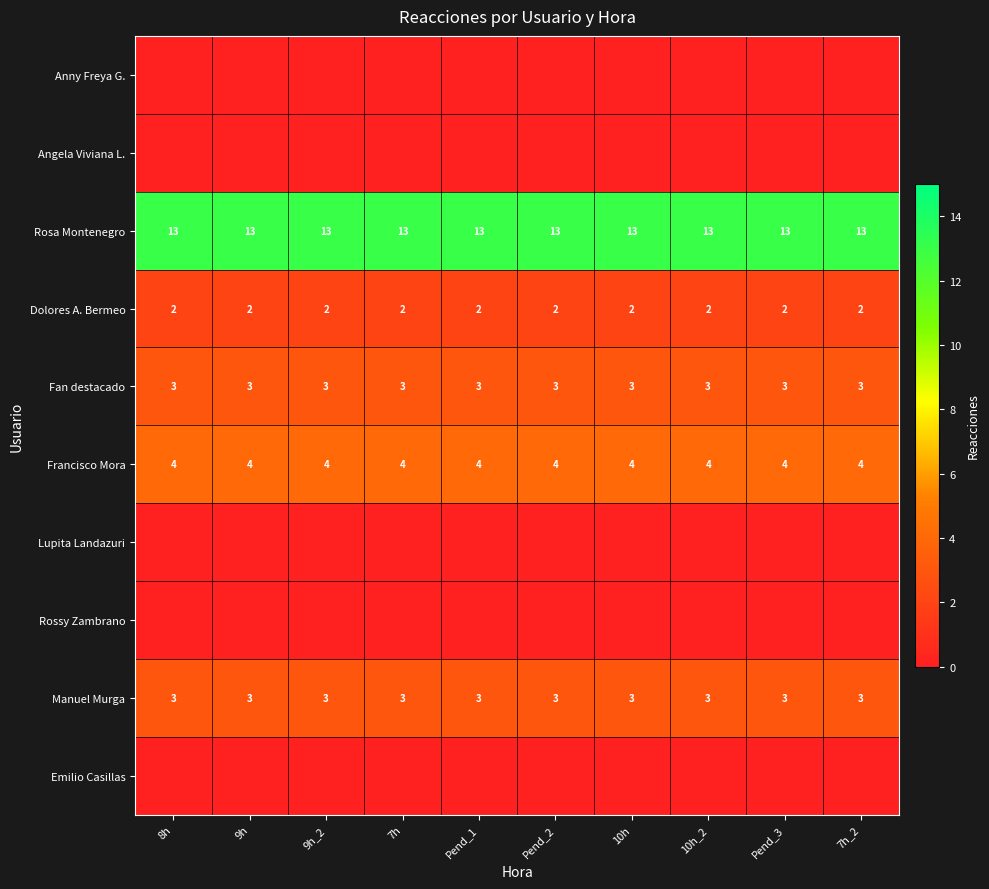

What value does the Fan destacado series have at 9h_2?

3